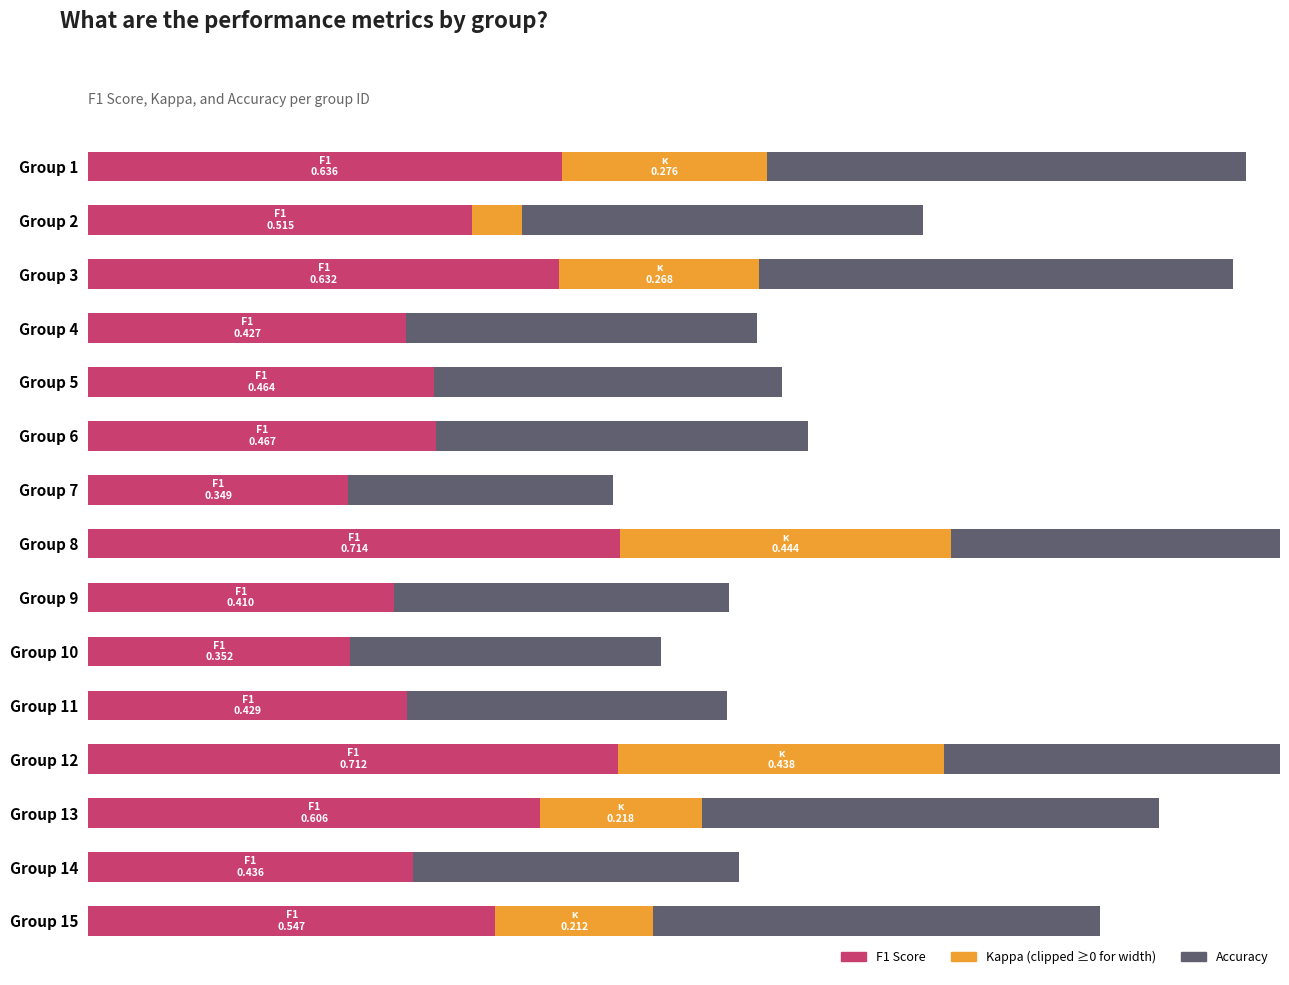

Reading right to left, what are all the values shown in this chart?

f1: 0.5	0.4	0.6	0.7	0.4	0.4	0.4	0.7	0.3	0.5	0.5	0.4	0.6	0.5	0.6
kappa: 0.2	0.0	0.2	0.4	0.0	0.0	0.0	0.4	0.0	0.0	0.0	0.0	0.3	0.1	0.3
accuracy: 0.6	0.4	0.6	0.7	0.4	0.4	0.5	0.7	0.4	0.5	0.5	0.5	0.6	0.5	0.6